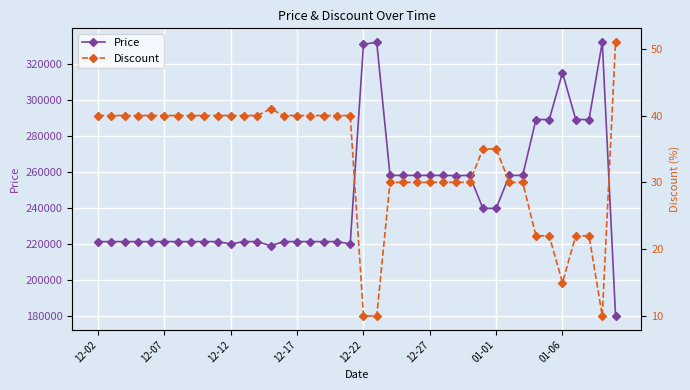

Reading left to right, what are all the values shown in this chart?

Price: 221280	221280	221280	221280	221280	221280	221280	221280	221280	221280	220000	221280	221280	219000	221280	221280	221280	221280	221280	220000	330800	331800	258000	258000	258000	258000	258000	257900	258000	239720	239720	258000	258000	289000	289000	315000	289000	289000	332000	180000
Discount: 40	40	40	40	40	40	40	40	40	40	40	40	40	41	40	40	40	40	40	40	10	10	30	30	30	30	30	30	30	35	35	30	30	22	22	15	22	22	10	51